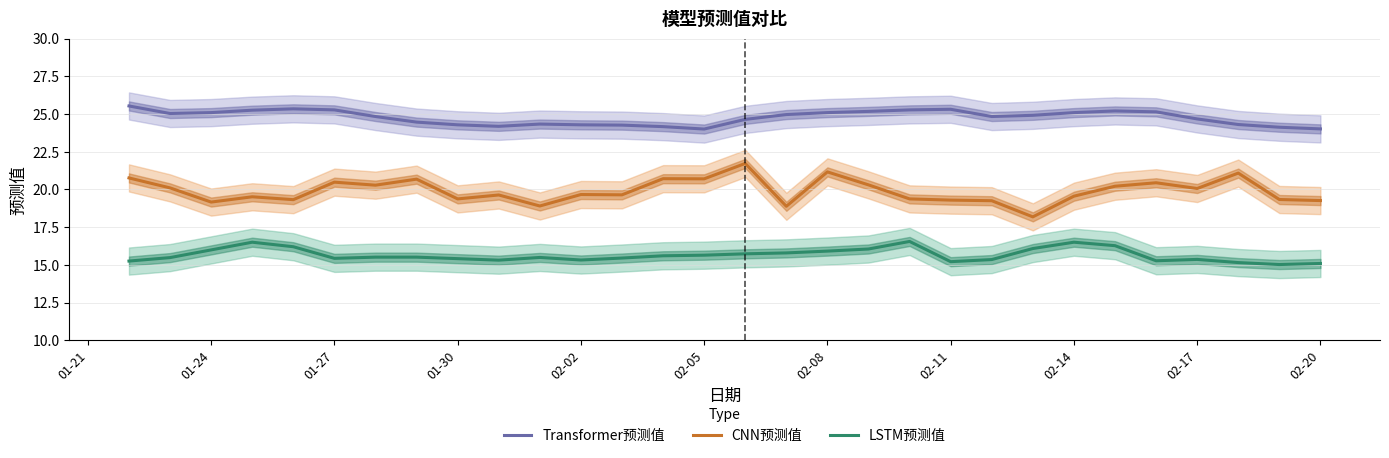

What is the lowest value of the CNN预测值 series?

18.2